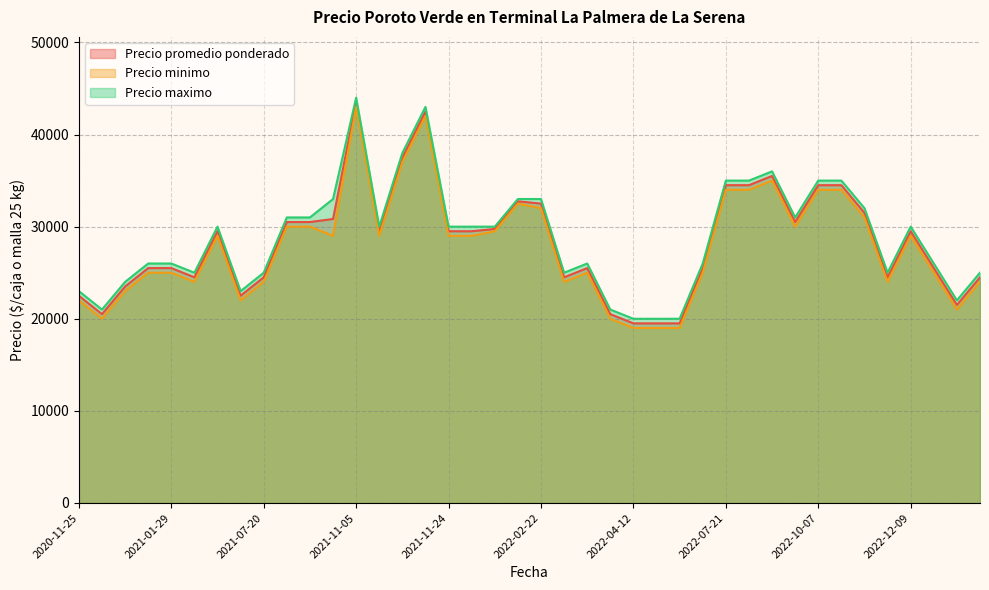

What is the smallest value displayed?

19000